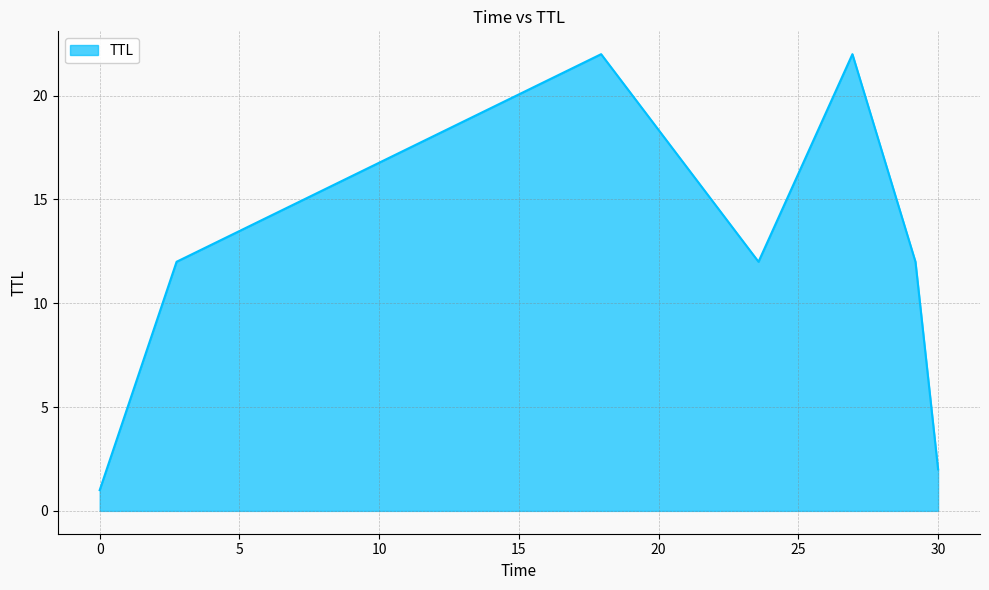

What is the difference between the second highest and minimum values?

21